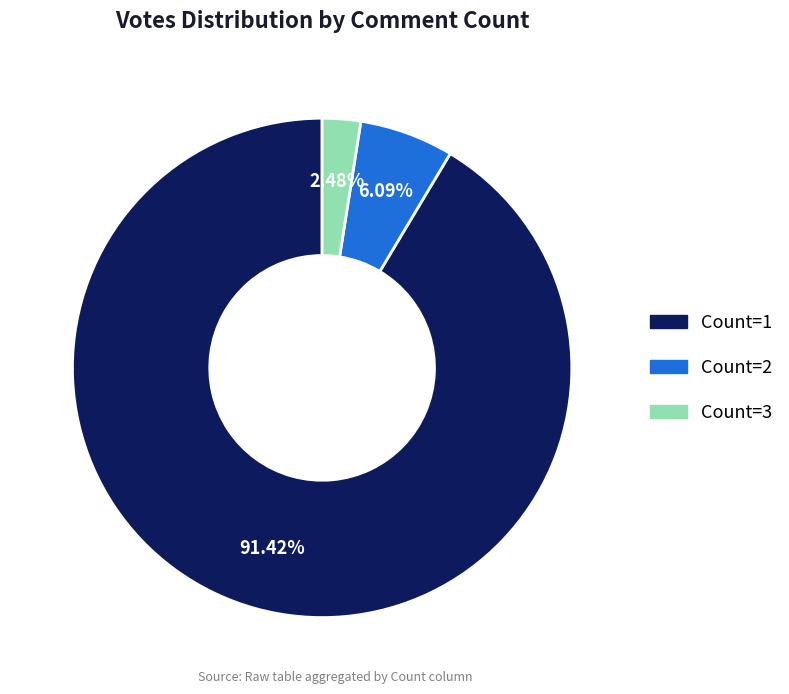

Which category accounts for the majority?

Count=1